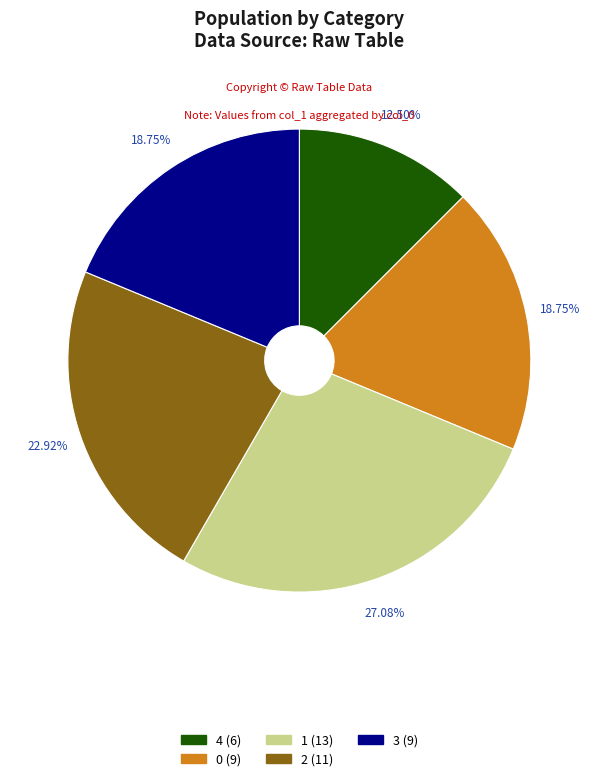

Does any single category account for the majority?

No